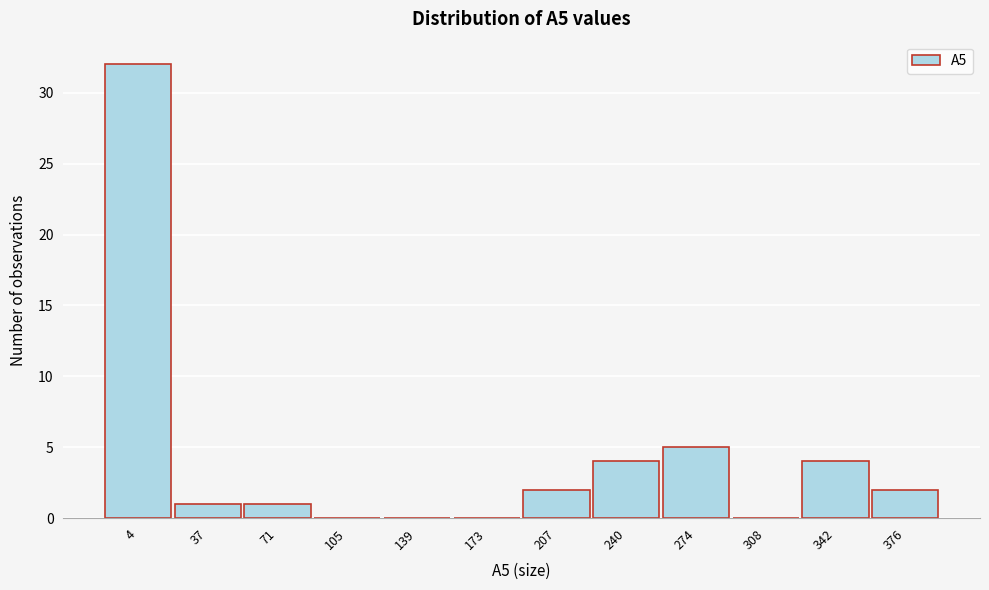

Reading left to right, extract all data points from this chart.

4=32	37=1	71=1	105=0	139=0	173=0	207=2	240=4	274=5	308=0	342=4	376=2